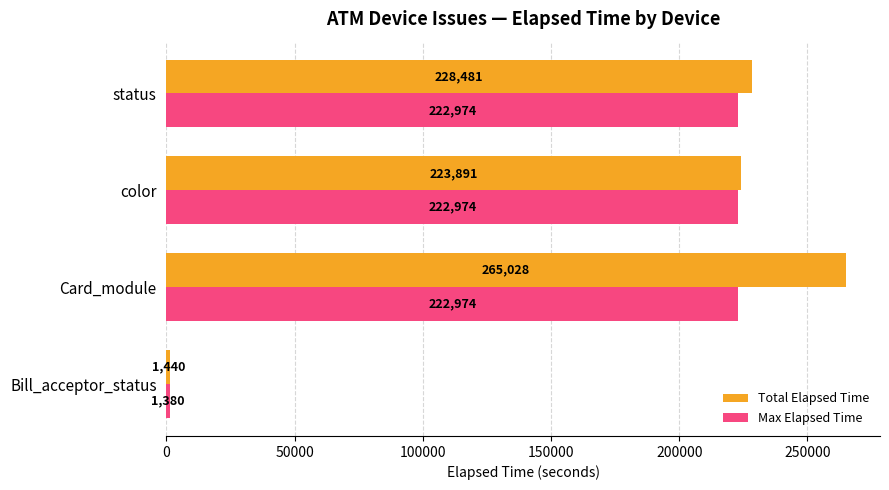

Rank the series by their average value, from lowest to highest.

Max Elapsed Time, Total Elapsed Time